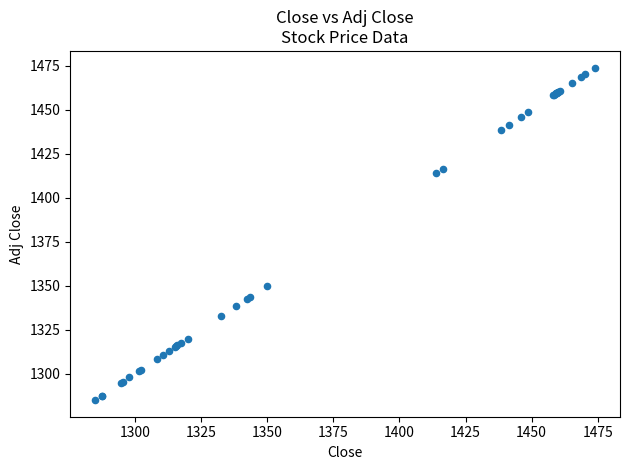

What Y value in the scatter plot is closest to 1379?

1349.8